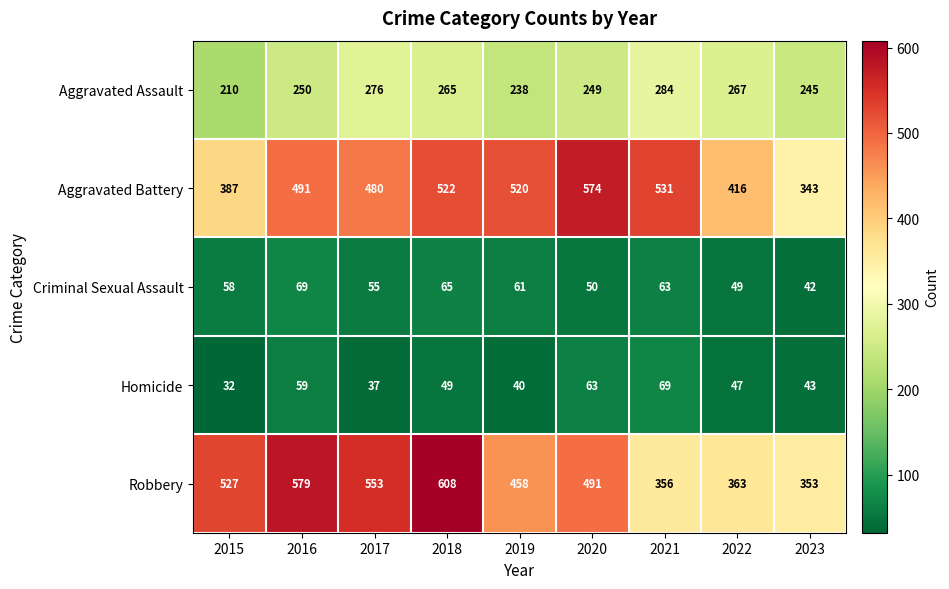

What is the approximate value of Homicide at 2018, to the nearest 10?

50